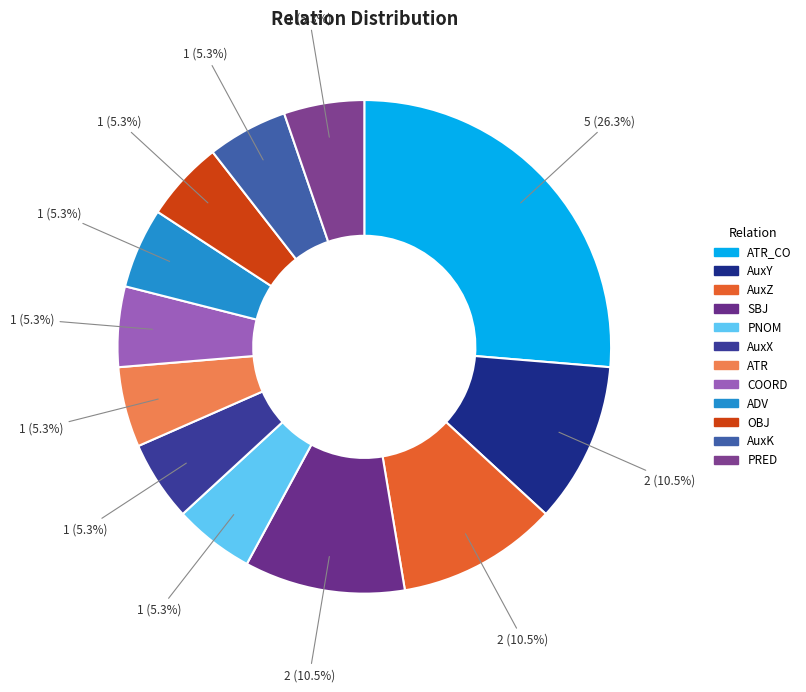

Does any single category account for the majority?

No